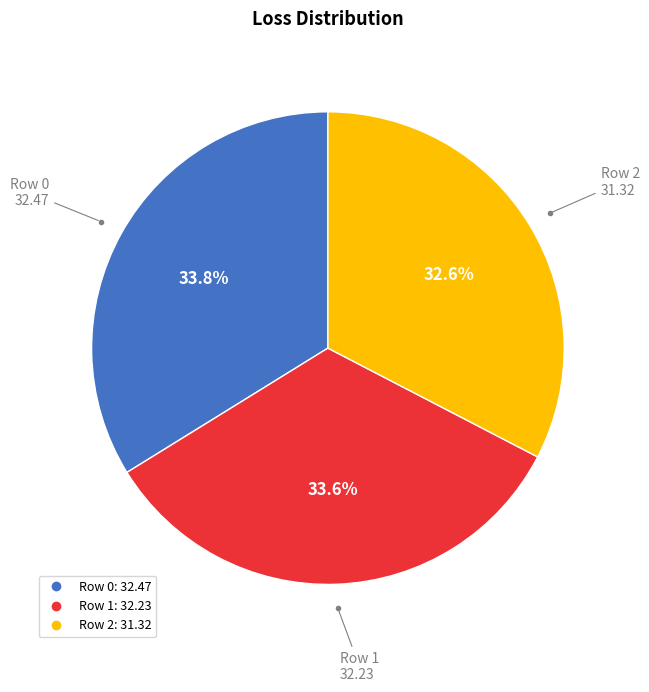

Is there a majority slice in this chart?

No